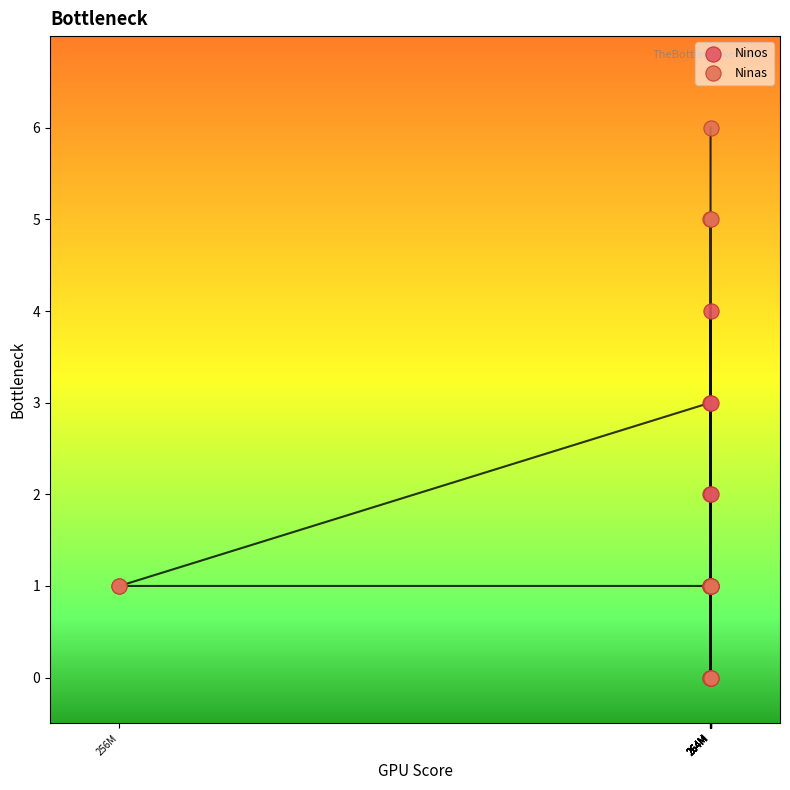

Which series has the largest Y range (max minus min)?

Ninas